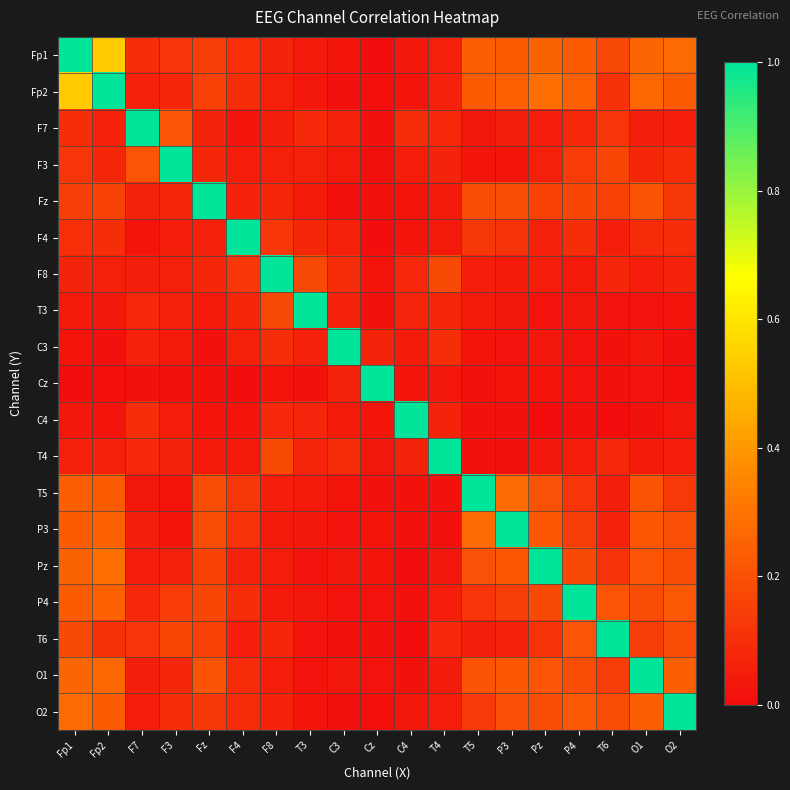

Reading right to left, extract all data points from this chart.

Fp1: O2=0.3	O1=0.3	T6=0.2	P4=0.2	Pz=0.3	P3=0.2	T5=0.2	T4=0.1	C4=0.0	Cz=0.0	C3=0.0	T3=0.0	F8=0.1	F4=0.1	Fz=0.1	F3=0.1	F7=0.1	Fp2=0.5	Fp1=1.0
Fp2: O2=0.2	O1=0.3	T6=0.1	P4=0.2	Pz=0.3	P3=0.2	T5=0.2	T4=0.1	C4=0.0	Cz=0.0	C3=0.0	T3=0.0	F8=0.1	F4=0.1	Fz=0.2	F3=0.1	F7=0.1	Fp2=1.0	Fp1=0.5
F7: O2=0.0	O1=0.1	T6=0.1	P4=0.1	Pz=0.0	P3=0.1	T5=0.0	T4=0.1	C4=0.1	Cz=0.0	C3=0.1	T3=0.1	F8=0.1	F4=0.0	Fz=0.1	F3=0.2	F7=1.0	Fp2=0.1	Fp1=0.1
F3: O2=0.1	O1=0.1	T6=0.2	P4=0.1	Pz=0.1	P3=0.0	T5=0.0	T4=0.1	C4=0.1	Cz=0.0	C3=0.0	T3=0.1	F8=0.1	F4=0.1	Fz=0.1	F3=1.0	F7=0.2	Fp2=0.1	Fp1=0.1
Fz: O2=0.1	O1=0.2	T6=0.2	P4=0.2	Pz=0.2	P3=0.2	T5=0.2	T4=0.0	C4=0.0	Cz=0.0	C3=0.0	T3=0.0	F8=0.1	F4=0.1	Fz=1.0	F3=0.1	F7=0.1	Fp2=0.2	Fp1=0.1
F4: O2=0.1	O1=0.1	T6=0.1	P4=0.1	Pz=0.1	P3=0.1	T5=0.1	T4=0.0	C4=0.0	Cz=0.0	C3=0.1	T3=0.1	F8=0.1	F4=1.0	Fz=0.1	F3=0.1	F7=0.0	Fp2=0.1	Fp1=0.1
F8: O2=0.1	O1=0.1	T6=0.1	P4=0.0	Pz=0.0	P3=0.0	T5=0.1	T4=0.2	C4=0.1	Cz=0.0	C3=0.1	T3=0.2	F8=1.0	F4=0.1	Fz=0.1	F3=0.1	F7=0.1	Fp2=0.1	Fp1=0.1
T3: O2=0.0	O1=0.0	T6=0.0	P4=0.0	Pz=0.0	P3=0.0	T5=0.0	T4=0.1	C4=0.1	Cz=0.0	C3=0.1	T3=1.0	F8=0.2	F4=0.1	Fz=0.0	F3=0.1	F7=0.1	Fp2=0.0	Fp1=0.0
C3: O2=0.0	O1=0.0	T6=0.0	P4=0.0	Pz=0.0	P3=0.0	T5=0.0	T4=0.1	C4=0.0	Cz=0.1	C3=1.0	T3=0.1	F8=0.1	F4=0.1	Fz=0.0	F3=0.0	F7=0.1	Fp2=0.0	Fp1=0.0
Cz: O2=0.0	O1=0.0	T6=0.0	P4=0.0	Pz=0.0	P3=0.0	T5=0.0	T4=0.0	C4=0.0	Cz=1.0	C3=0.1	T3=0.0	F8=0.0	F4=0.0	Fz=0.0	F3=0.0	F7=0.0	Fp2=0.0	Fp1=0.0
C4: O2=0.0	O1=0.0	T6=0.0	P4=0.0	Pz=0.0	P3=0.0	T5=0.0	T4=0.1	C4=1.0	Cz=0.0	C3=0.0	T3=0.1	F8=0.1	F4=0.0	Fz=0.0	F3=0.1	F7=0.1	Fp2=0.0	Fp1=0.0
T4: O2=0.1	O1=0.0	T6=0.1	P4=0.0	Pz=0.0	P3=0.0	T5=0.0	T4=1.0	C4=0.1	Cz=0.0	C3=0.1	T3=0.1	F8=0.2	F4=0.0	Fz=0.0	F3=0.1	F7=0.1	Fp2=0.1	Fp1=0.1
T5: O2=0.1	O1=0.2	T6=0.1	P4=0.1	Pz=0.2	P3=0.3	T5=1.0	T4=0.0	C4=0.0	Cz=0.0	C3=0.0	T3=0.0	F8=0.1	F4=0.1	Fz=0.2	F3=0.0	F7=0.0	Fp2=0.2	Fp1=0.2
P3: O2=0.2	O1=0.2	T6=0.1	P4=0.1	Pz=0.2	P3=1.0	T5=0.3	T4=0.0	C4=0.0	Cz=0.0	C3=0.0	T3=0.0	F8=0.0	F4=0.1	Fz=0.2	F3=0.0	F7=0.1	Fp2=0.2	Fp1=0.2
Pz: O2=0.2	O1=0.2	T6=0.1	P4=0.2	Pz=1.0	P3=0.2	T5=0.2	T4=0.0	C4=0.0	Cz=0.0	C3=0.0	T3=0.0	F8=0.0	F4=0.1	Fz=0.2	F3=0.1	F7=0.0	Fp2=0.3	Fp1=0.3
P4: O2=0.2	O1=0.2	T6=0.2	P4=1.0	Pz=0.2	P3=0.1	T5=0.1	T4=0.0	C4=0.0	Cz=0.0	C3=0.0	T3=0.0	F8=0.0	F4=0.1	Fz=0.2	F3=0.1	F7=0.1	Fp2=0.2	Fp1=0.2
T6: O2=0.2	O1=0.1	T6=1.0	P4=0.2	Pz=0.1	P3=0.1	T5=0.1	T4=0.1	C4=0.0	Cz=0.0	C3=0.0	T3=0.0	F8=0.1	F4=0.1	Fz=0.2	F3=0.2	F7=0.1	Fp2=0.1	Fp1=0.2
O1: O2=0.2	O1=1.0	T6=0.1	P4=0.2	Pz=0.2	P3=0.2	T5=0.2	T4=0.0	C4=0.0	Cz=0.0	C3=0.0	T3=0.0	F8=0.1	F4=0.1	Fz=0.2	F3=0.1	F7=0.1	Fp2=0.3	Fp1=0.3
O2: O2=1.0	O1=0.2	T6=0.2	P4=0.2	Pz=0.2	P3=0.2	T5=0.1	T4=0.1	C4=0.0	Cz=0.0	C3=0.0	T3=0.0	F8=0.1	F4=0.1	Fz=0.1	F3=0.1	F7=0.0	Fp2=0.2	Fp1=0.3